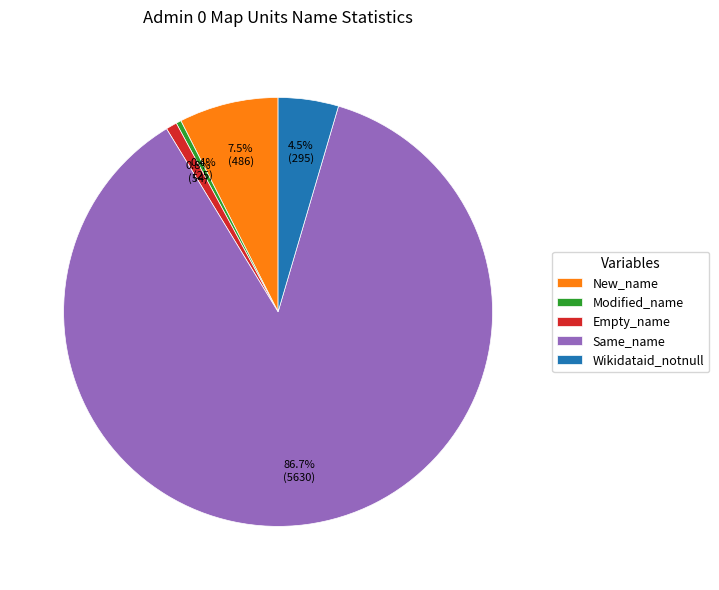

Which category accounts for the majority?

Same_name